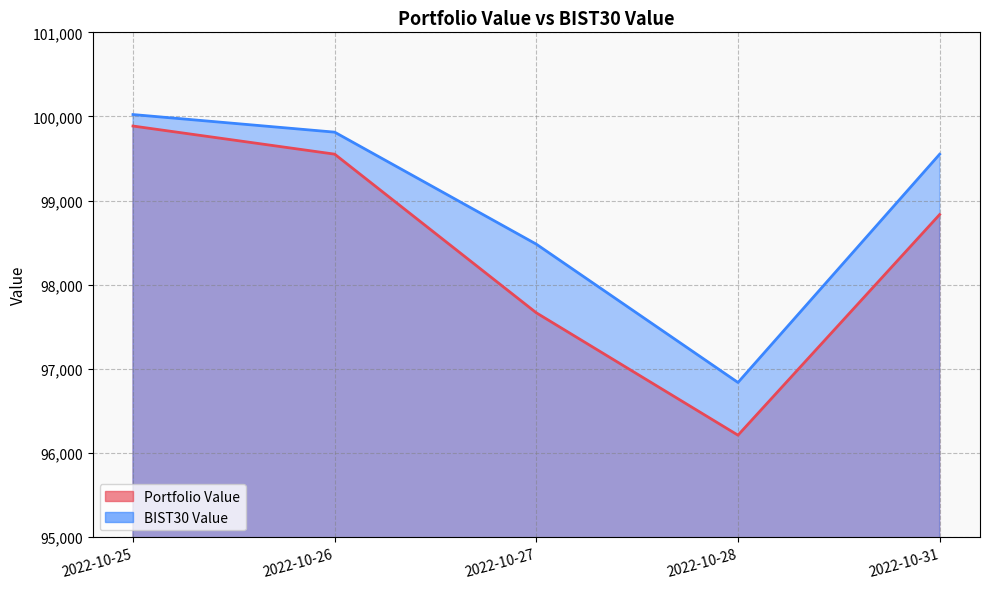

Rank the series by their average value, from lowest to highest.

Portfolio Value, BIST30 Value